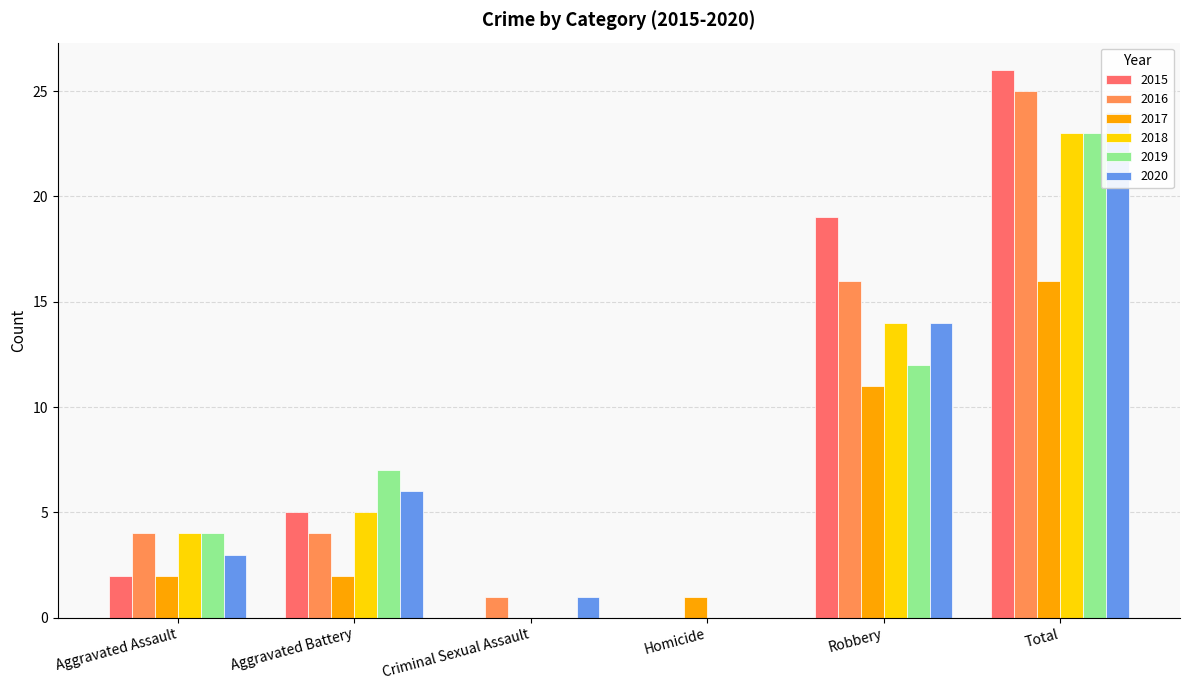

What is the difference between the highest and lowest values at Robbery?

8